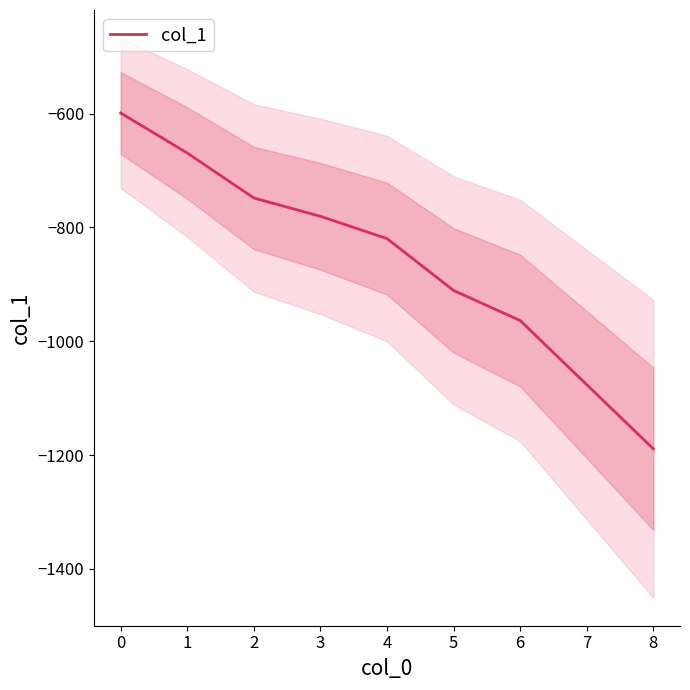

List the labels in order of col_1 value, largest first.

0, 1, 2, 3, 4, 5, 6, 7, 8